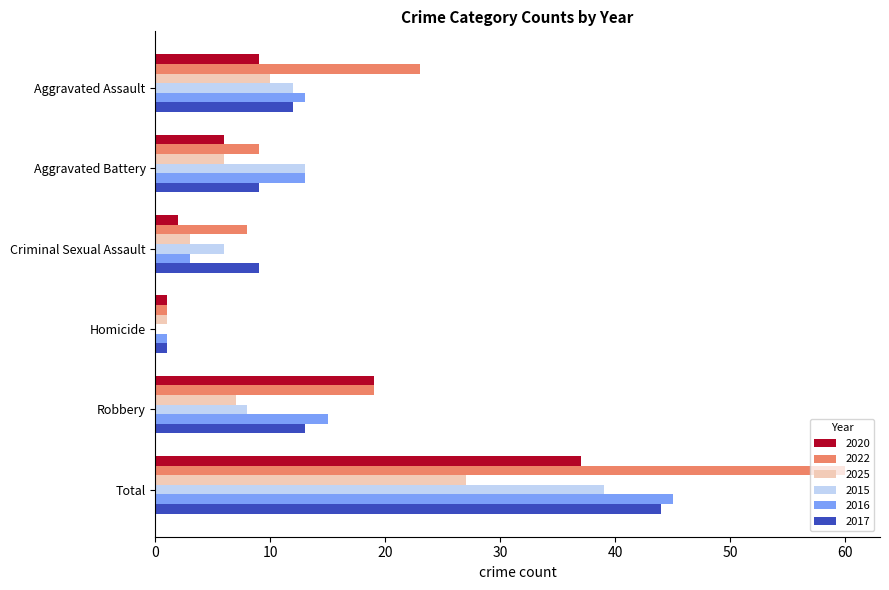

What is the highest value of the 2022 series?

60